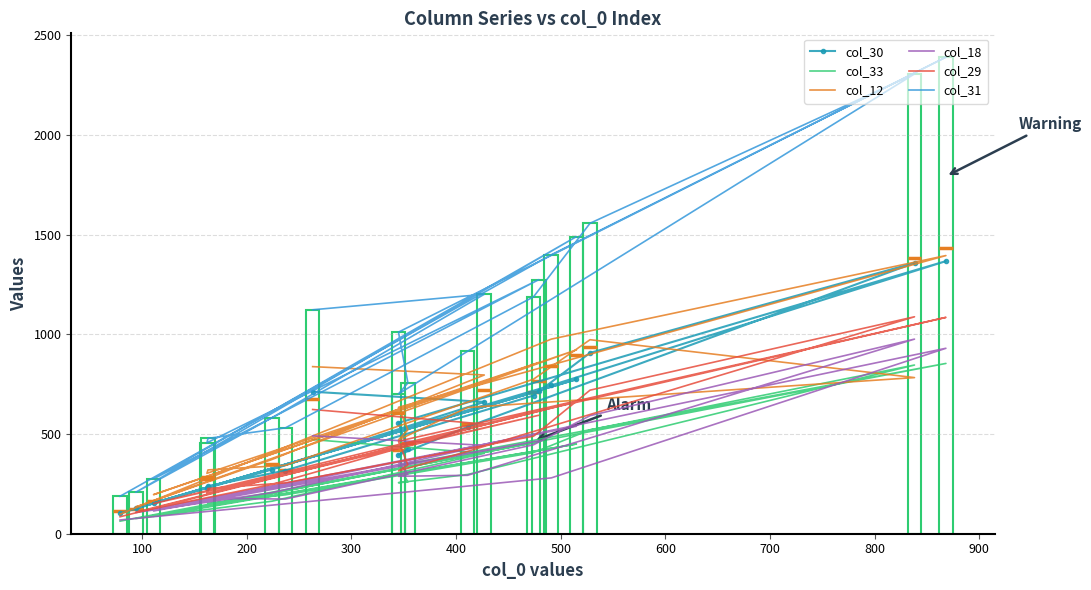

Is the value of col_33 at 200 greater than the value of col_18 at 15?

No